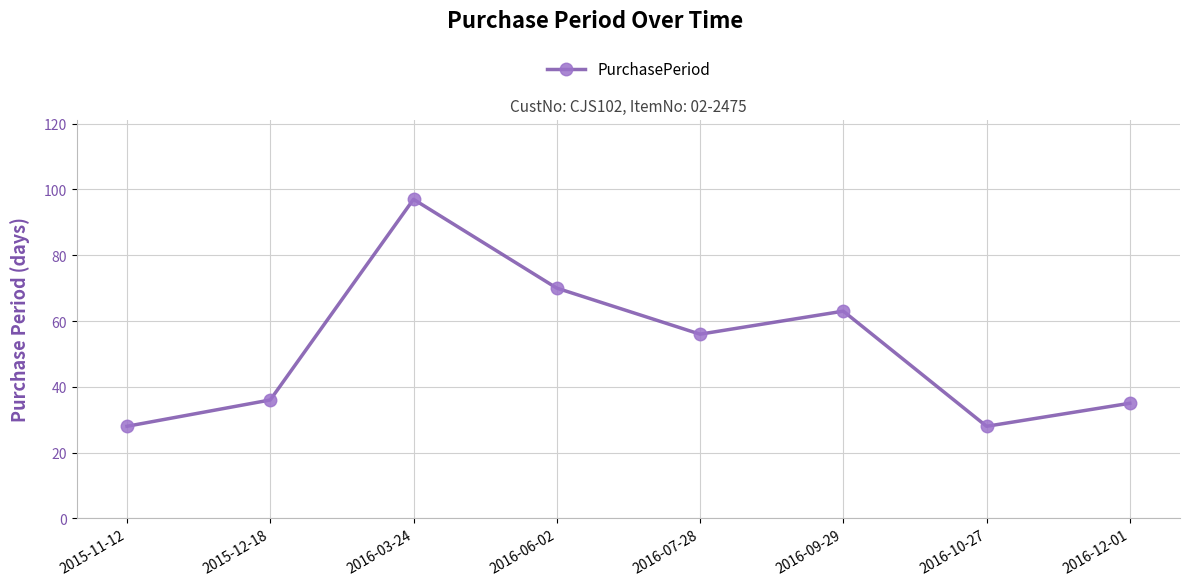

How many interior local peaks (higher than both neighbors) does the data have?

2